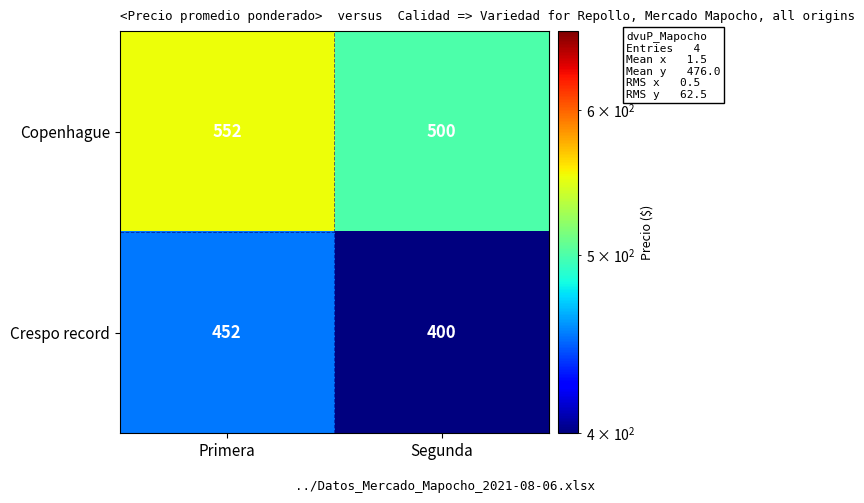

List the series in order of their overall mean, highest first.

Copenhague, Crespo record